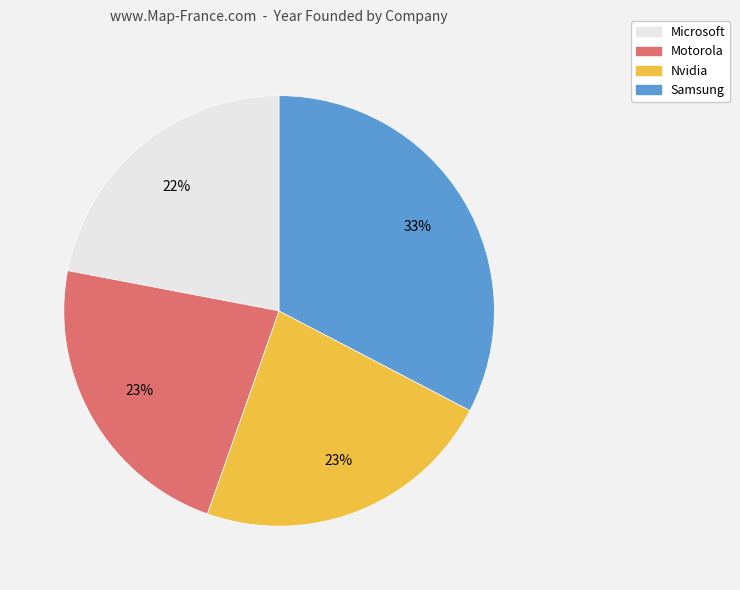

Which slice is the largest?

Samsung